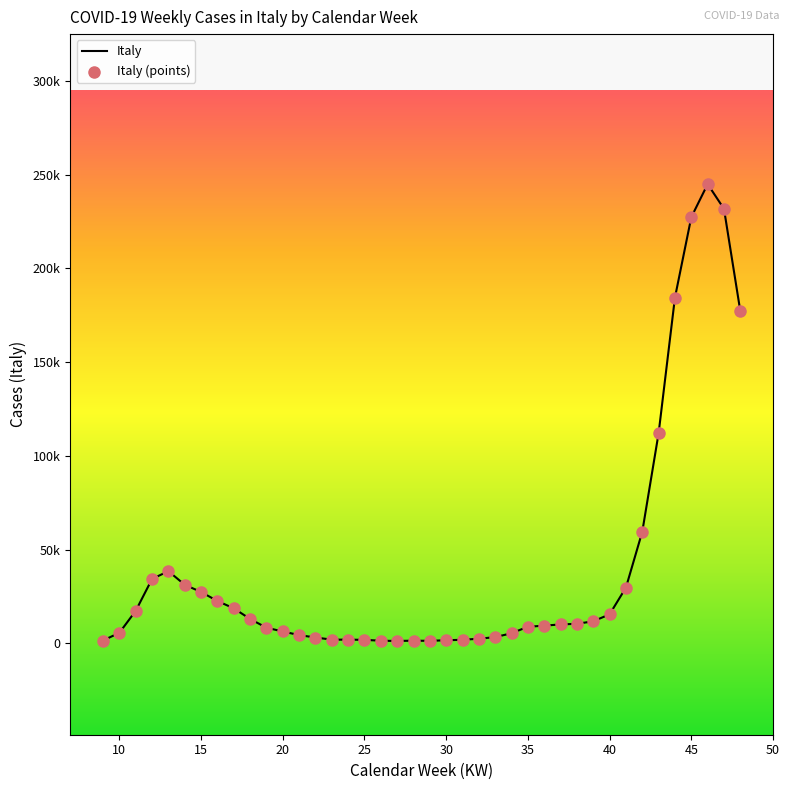

Does the chart have visible grid lines?

No